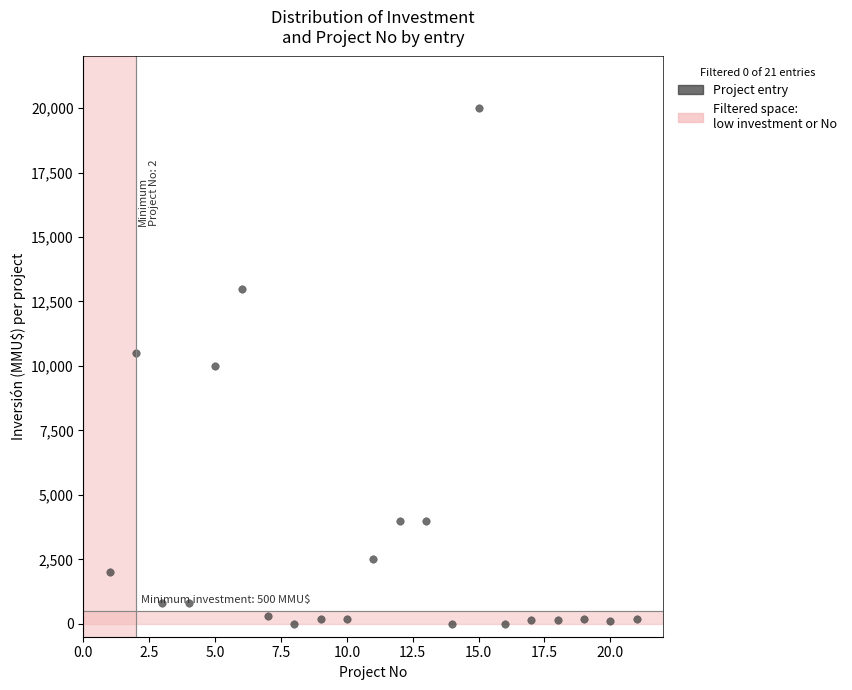

What is the range of X values (max minus min)?

20